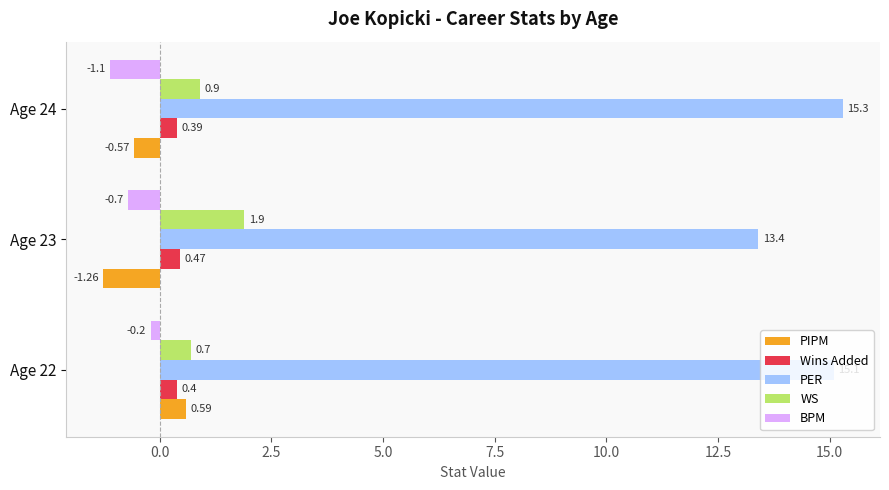

Between Age 22 and Age 23, which series saw the biggest shift?

PIPM